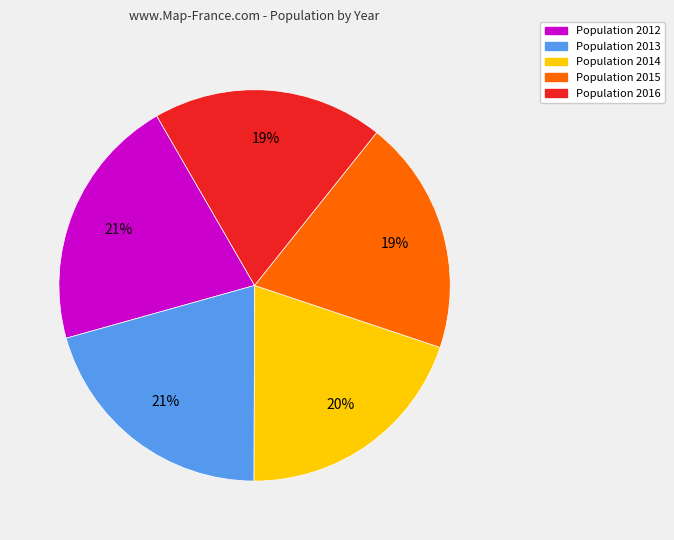

Approximately how many times larger is the value at Population 2015 compared to Population 2013?

0.9